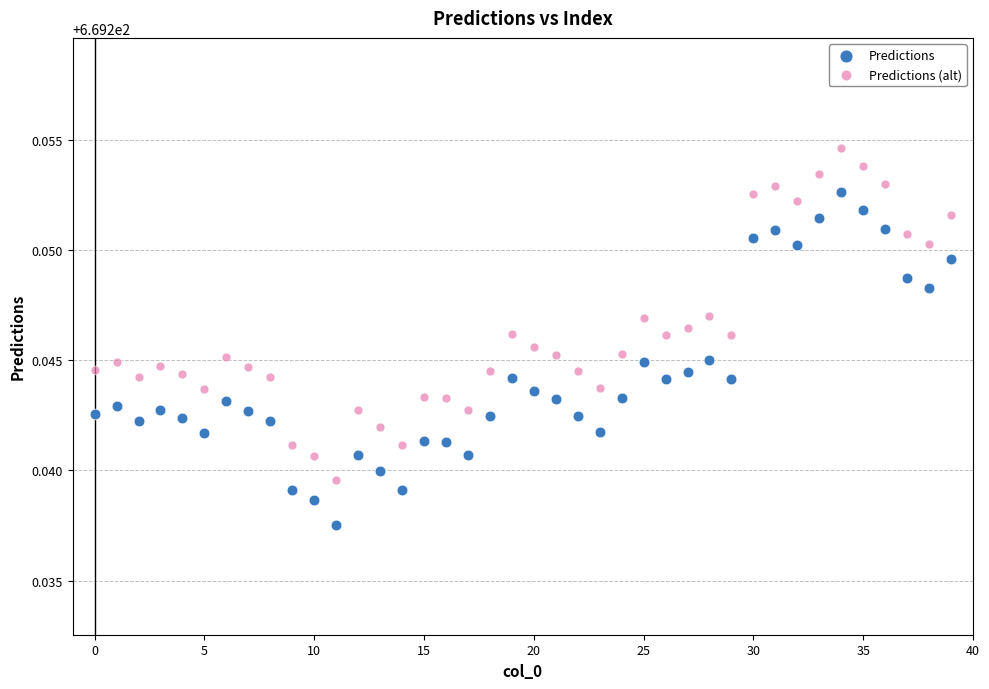

What are all the series names shown in the legend?

Predictions, Predictions (alt)